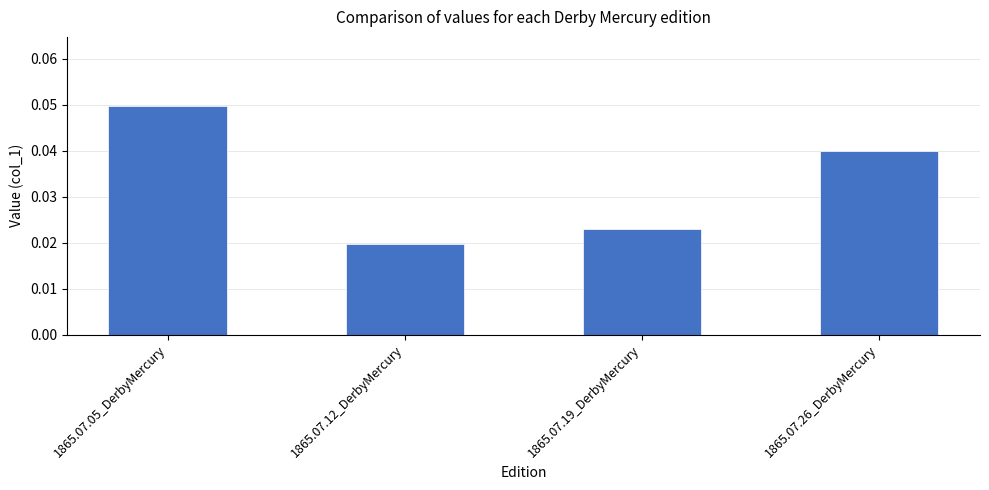

What is the sum of the values at 1865.07.12_DerbyMercury and 1865.07.05_DerbyMercury?

0.1